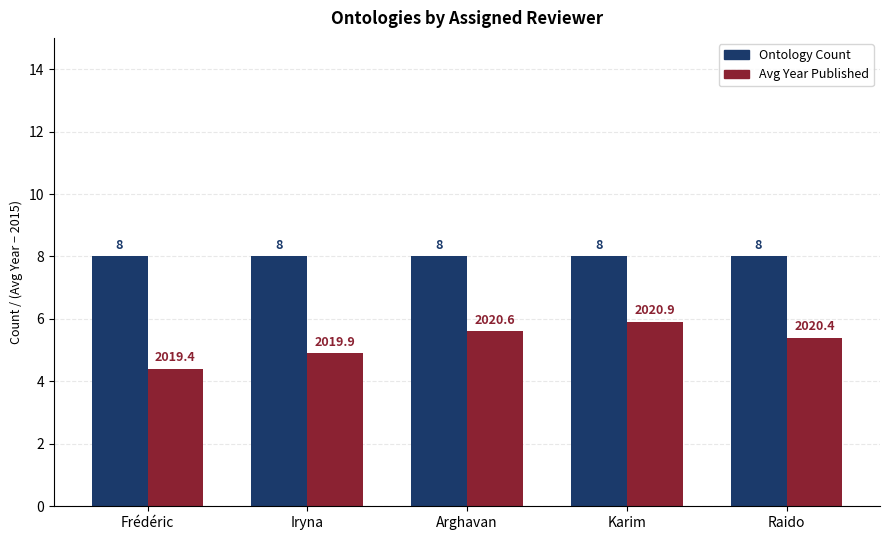

What is the maximum value shown in the chart?

8.0